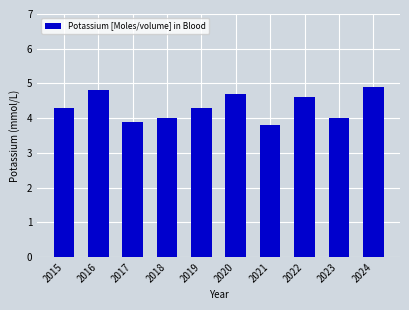

Is it true that the value at 2017 is 6.1?

False